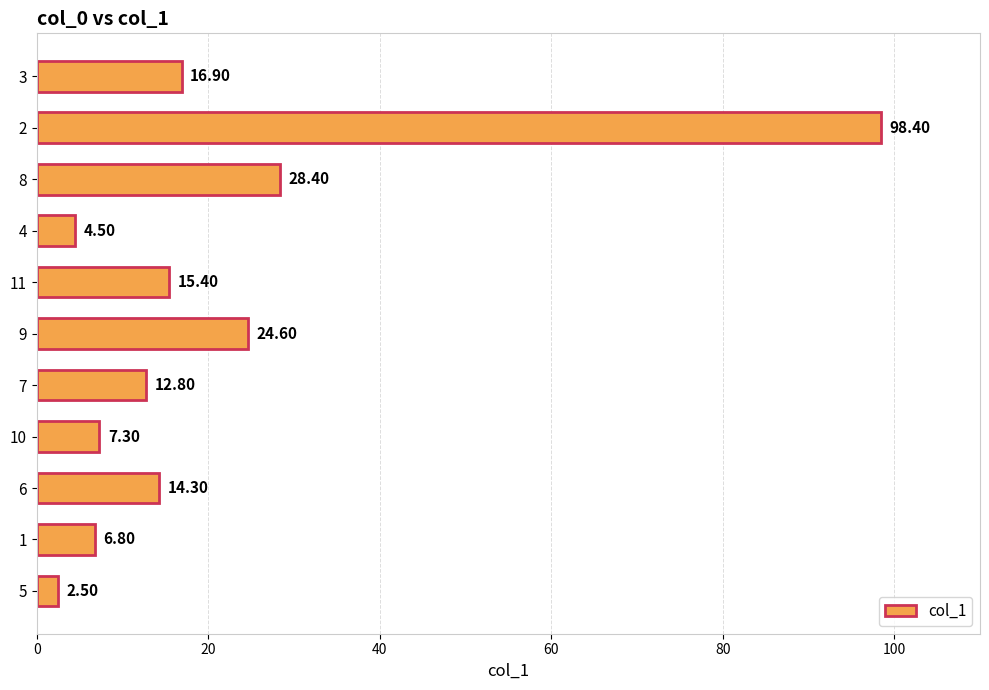

Approximately how many times larger is the value at 7 compared to 4?

2.8